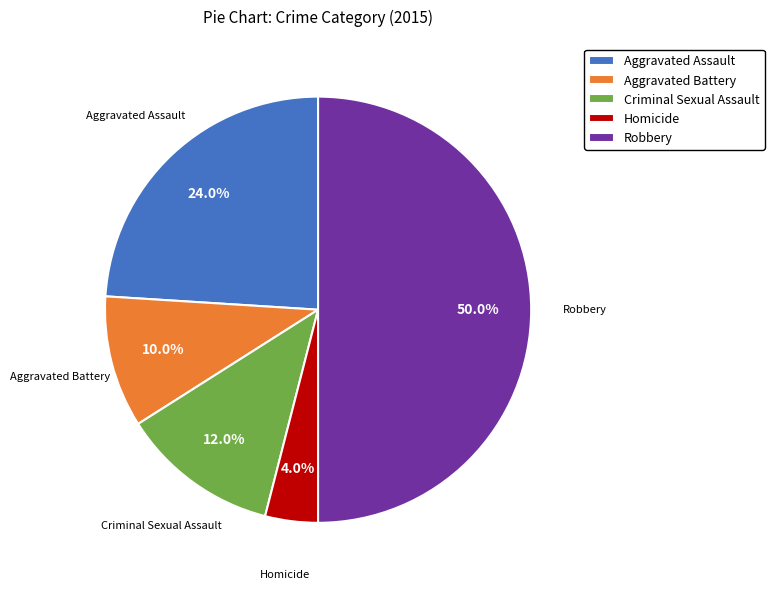

Is it true that Aggravated Battery is 19% of the pie?

False